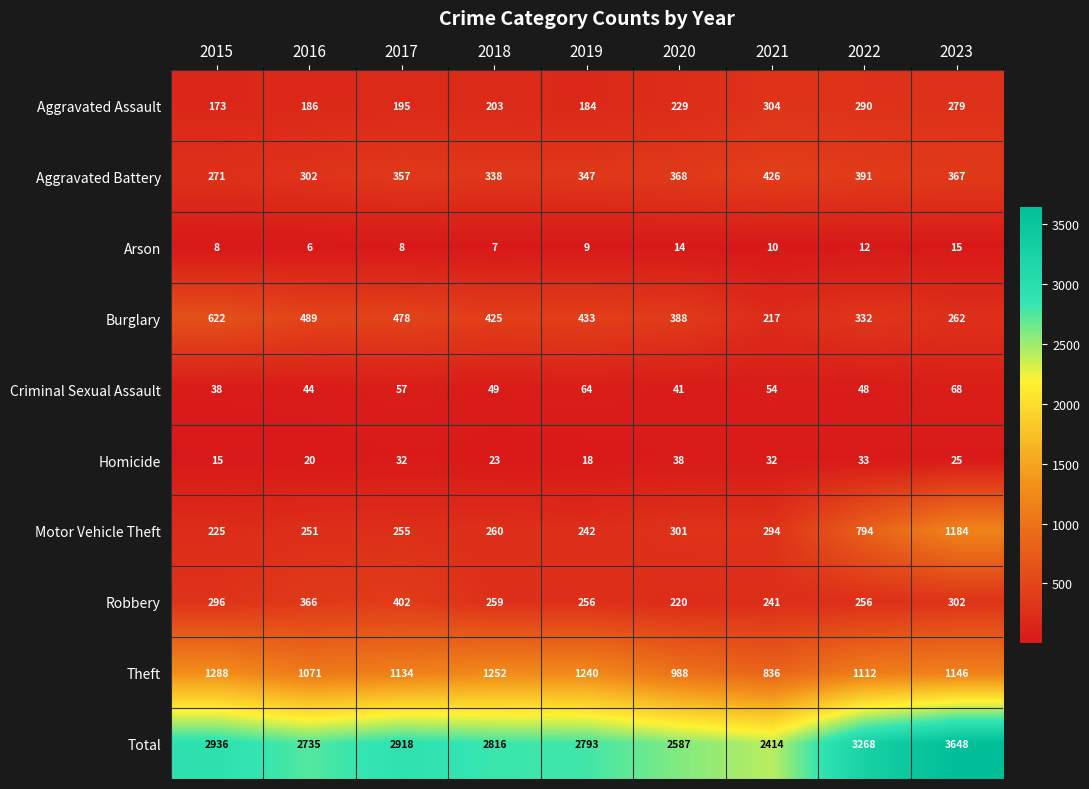

What is the total value across all series at 2016?

5470